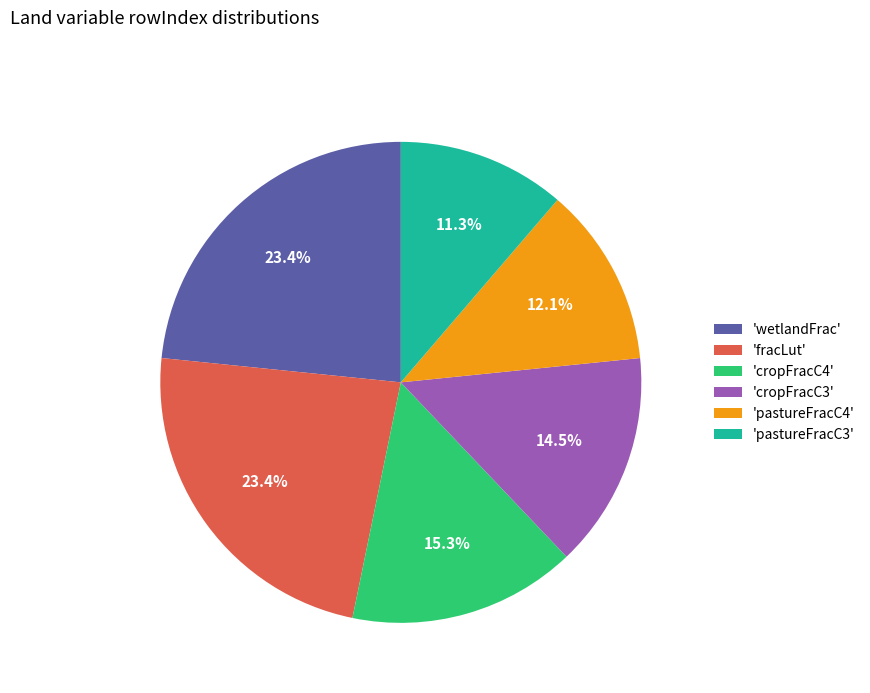

Count the number of slices in the pie.

6